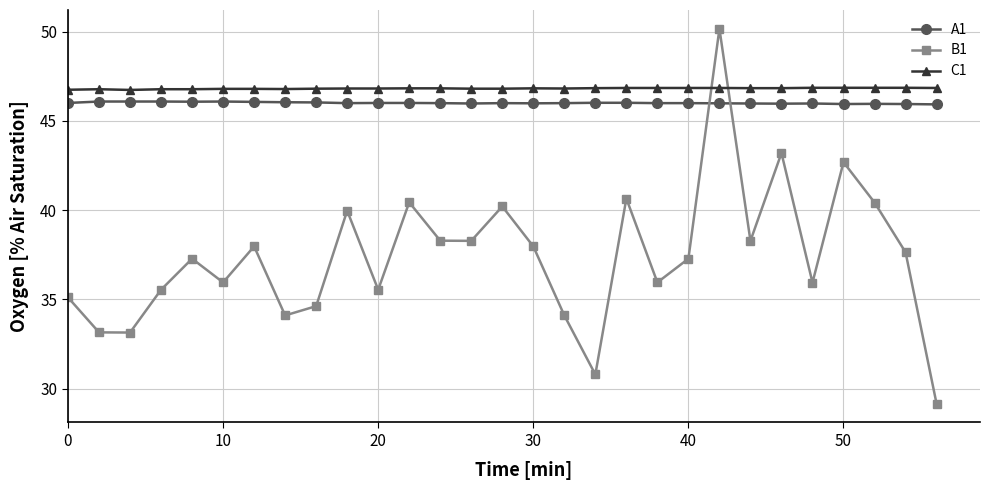

How many lines are shown in the chart?

3